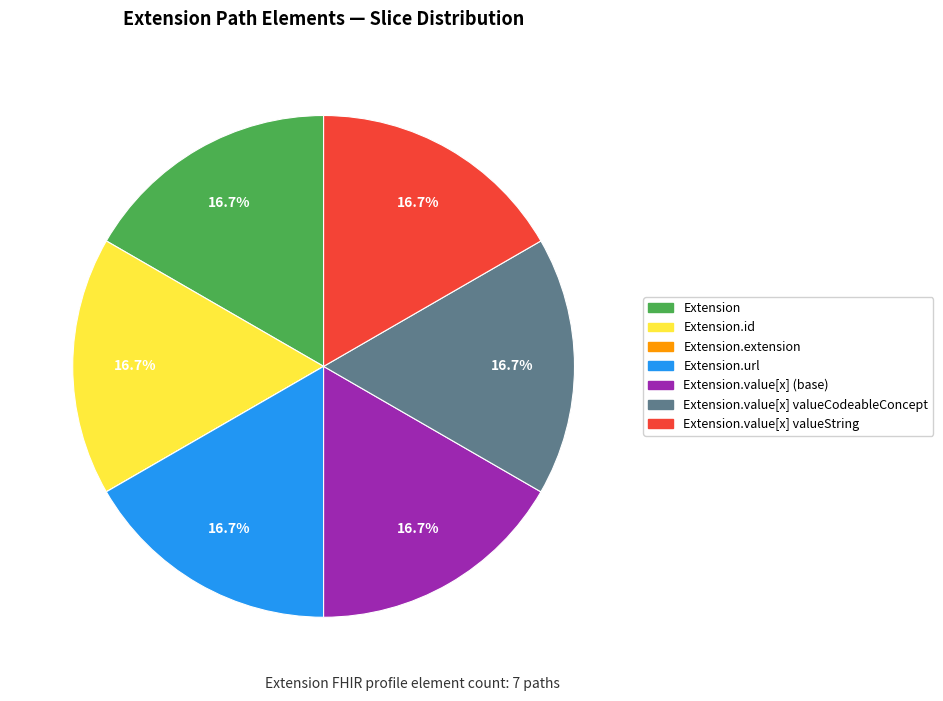

How much of the chart is everything except Extension.value[x] valueString?

83.3%